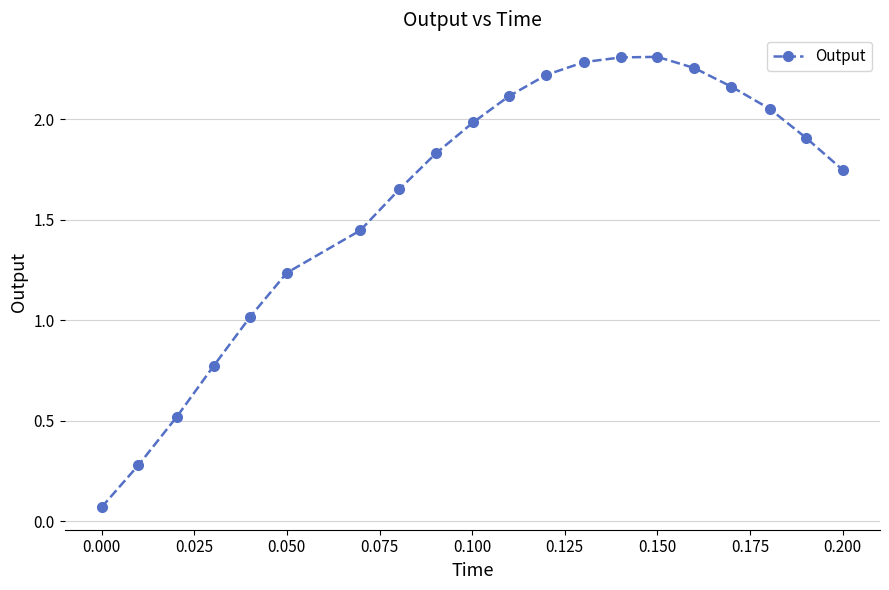

True or false: there are more than 0 points higher than both neighbors.

True